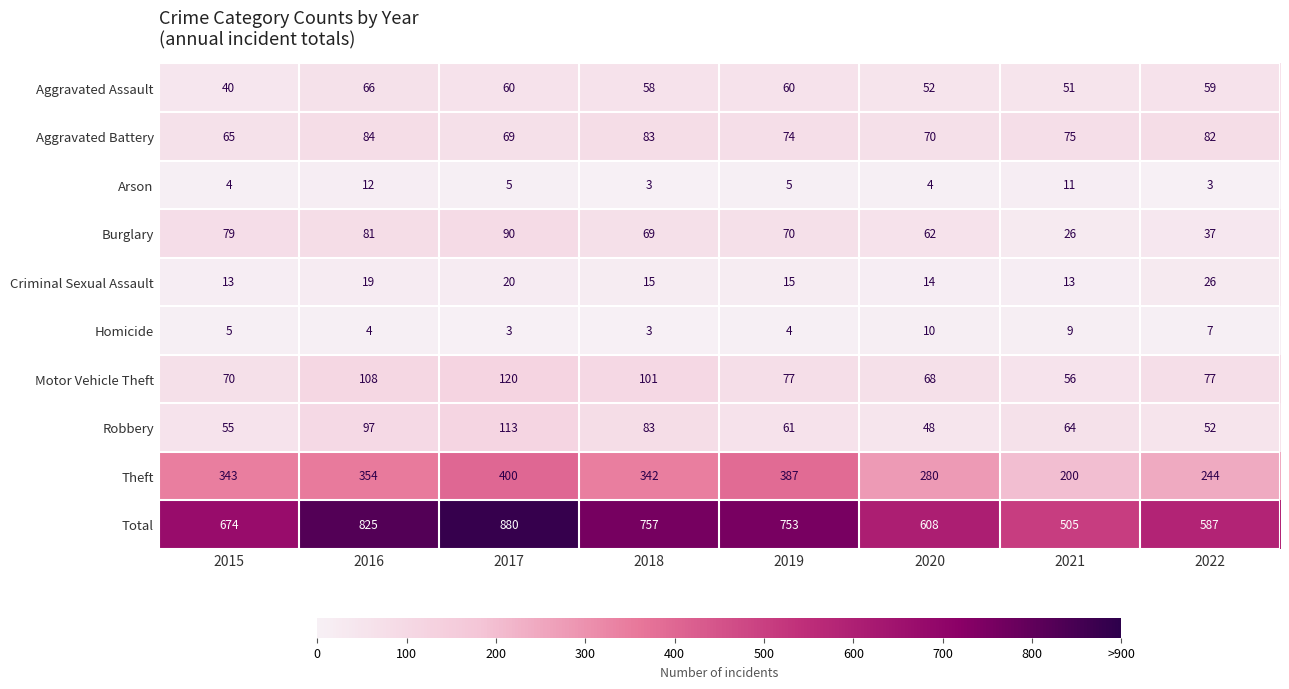

What is the total value across all series at 2020?

1216